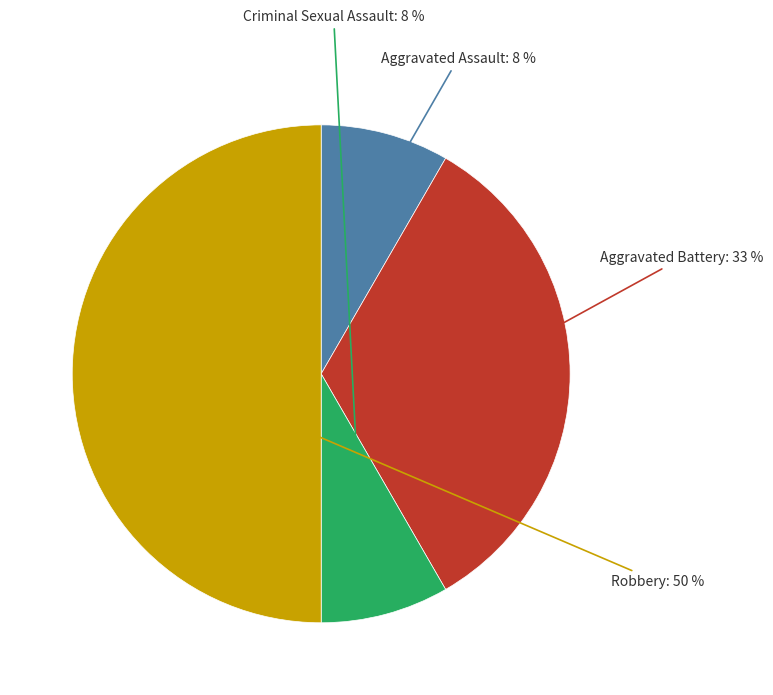

To the nearest percent, what is the average slice percentage?

25%